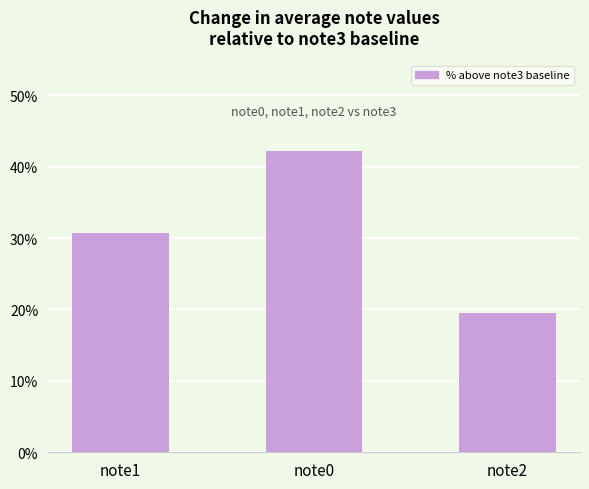

Reading left to right, extract all data points from this chart.

note1=30.7	note0=42.2	note2=19.4